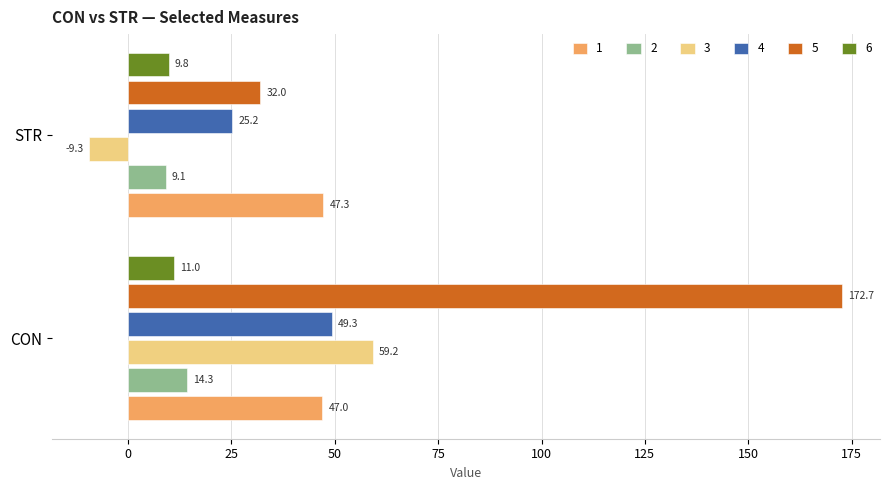

What is the difference between the 6 values at STR and CON?

1.3